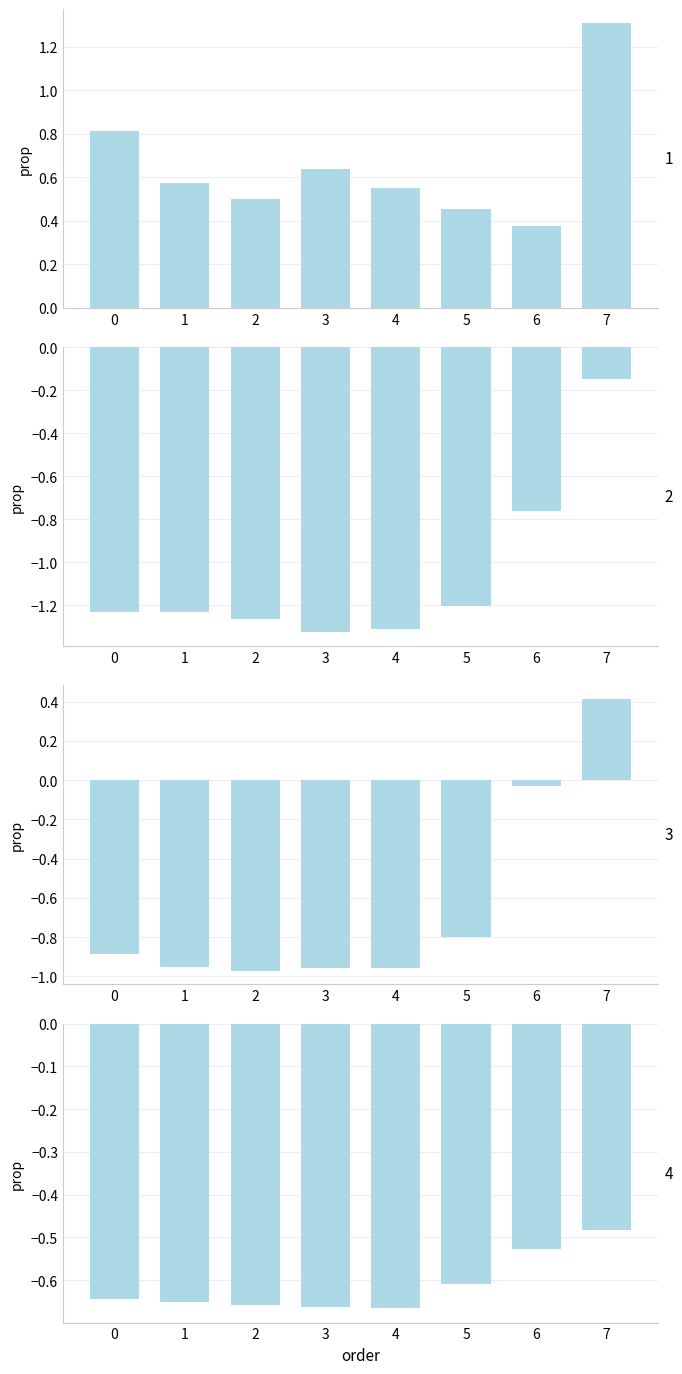

What is the sum of the LoadID 3 values at 4 and 0?

-1.8